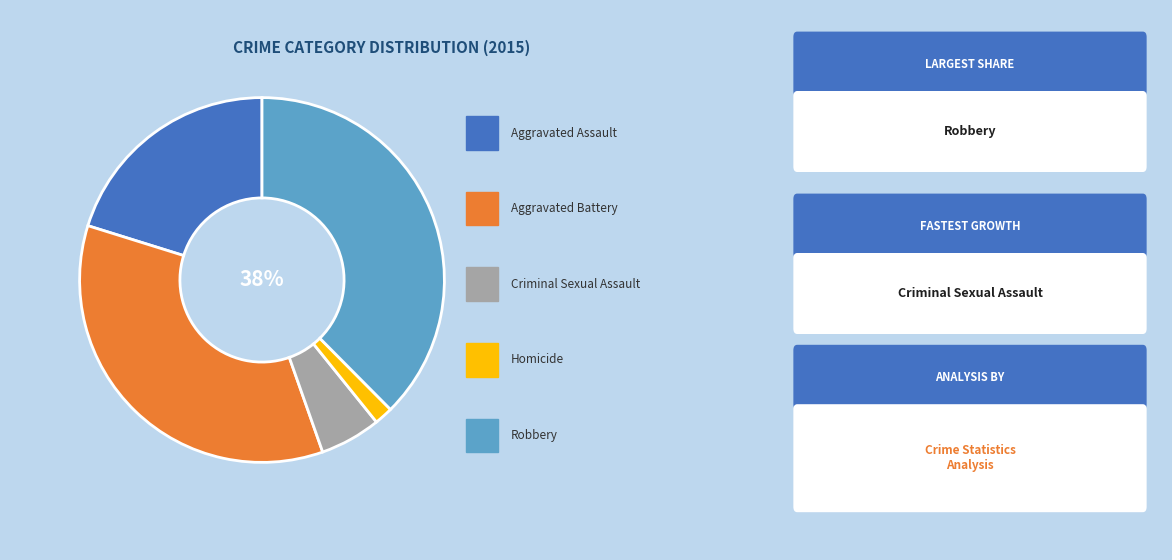

Is there a majority slice in this chart?

No